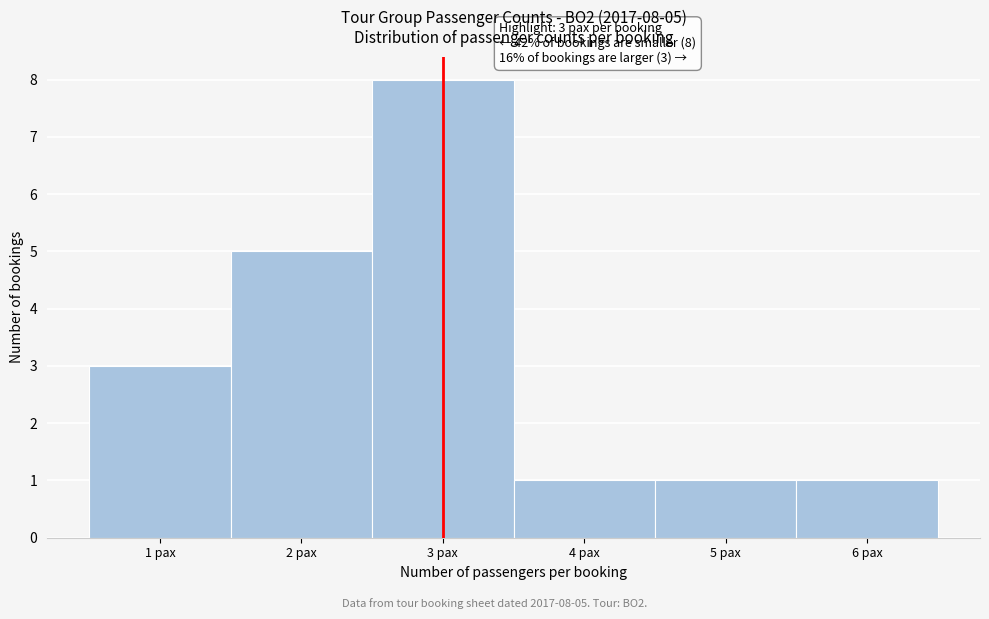

Which range on the x-axis has the tallest bar?

2.5 to 3.5